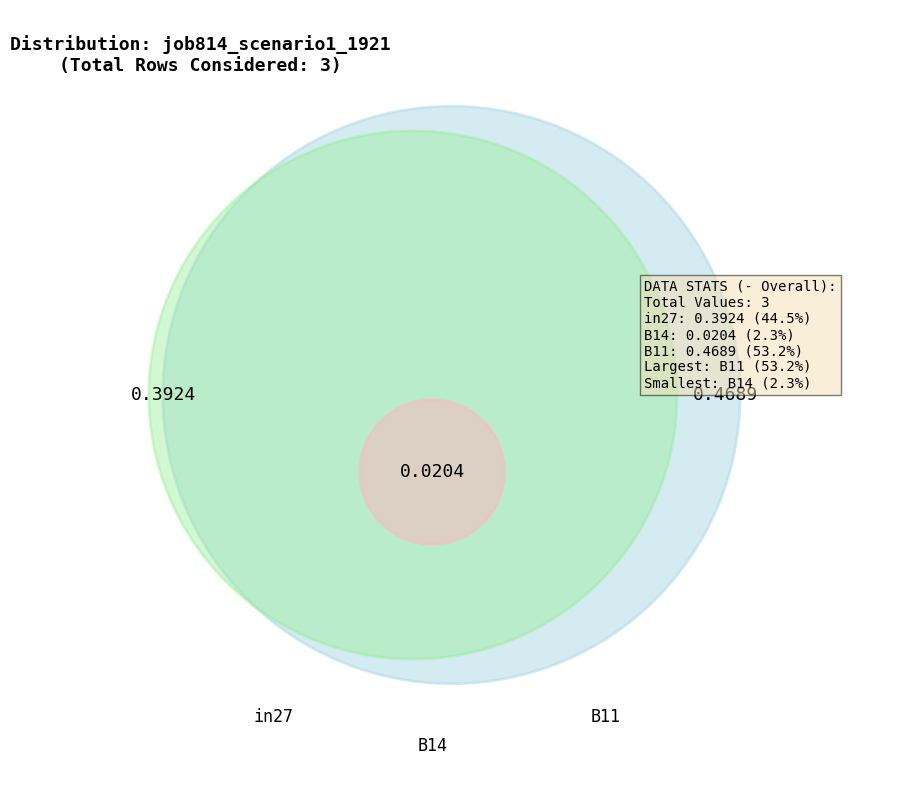

Is it true that in27 is 45% of the pie?

True